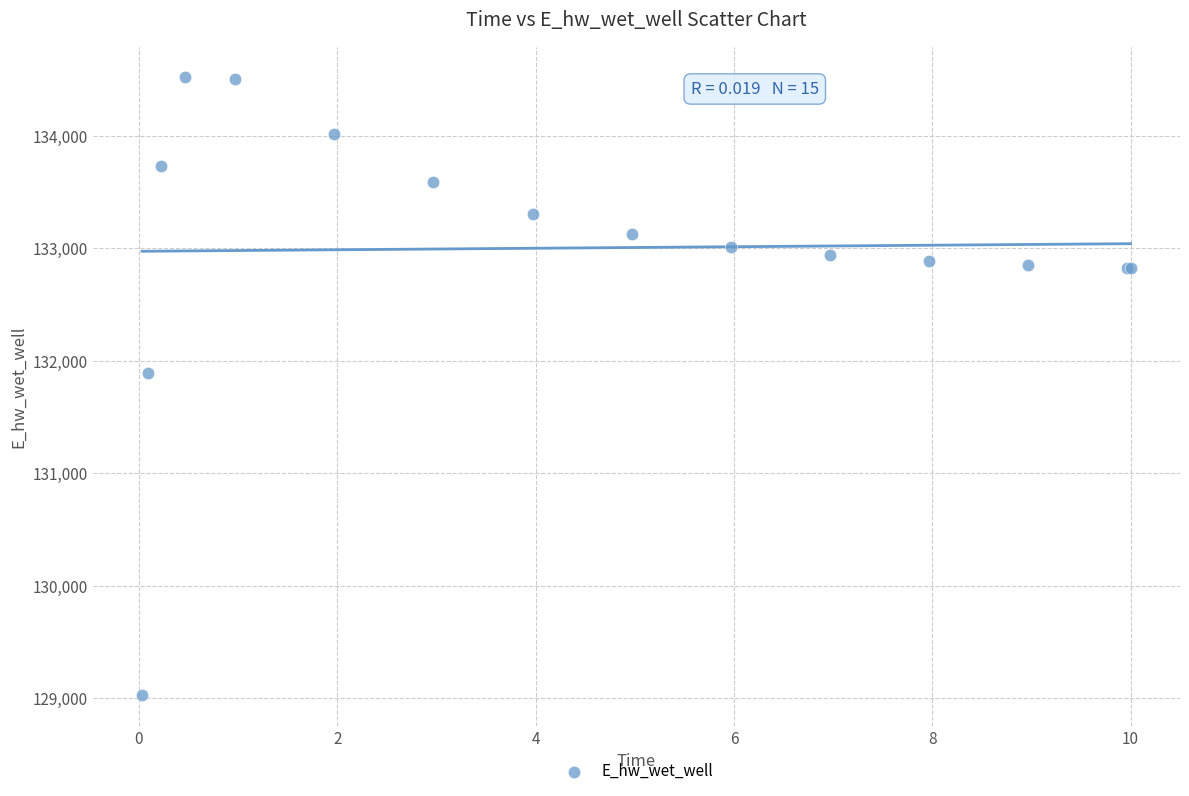

What Y value in the scatter plot is closest to 131775?

131894.7